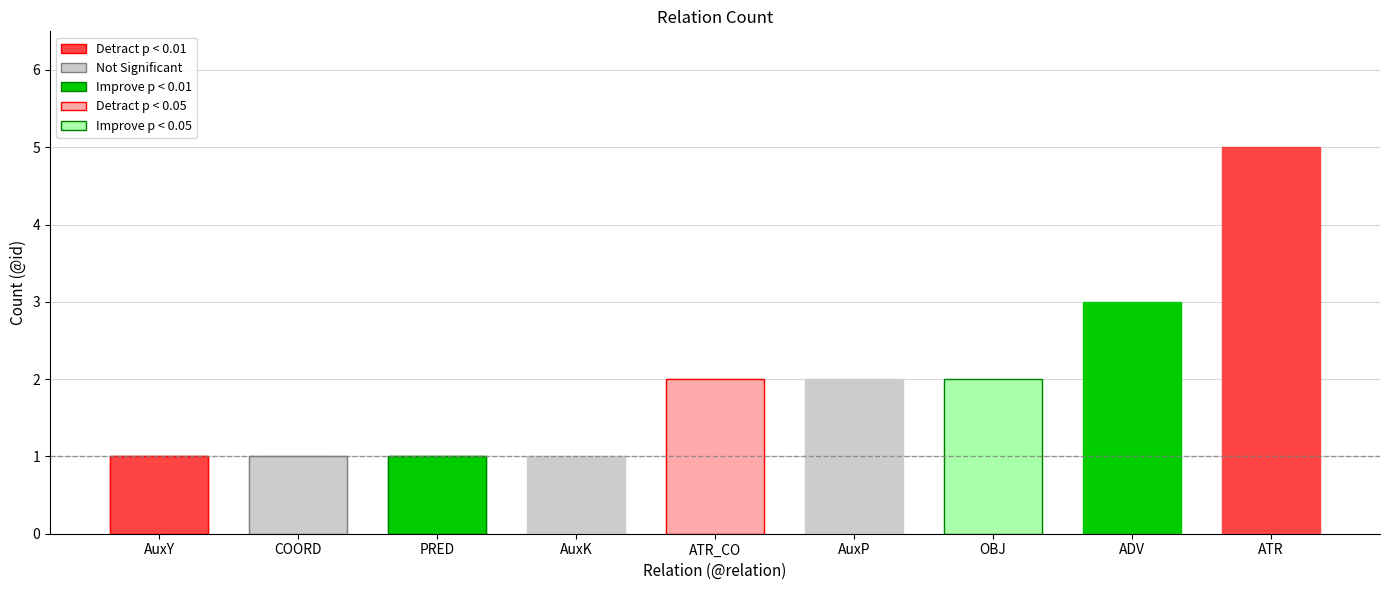

What is the difference between the maximum and second lowest values?

4